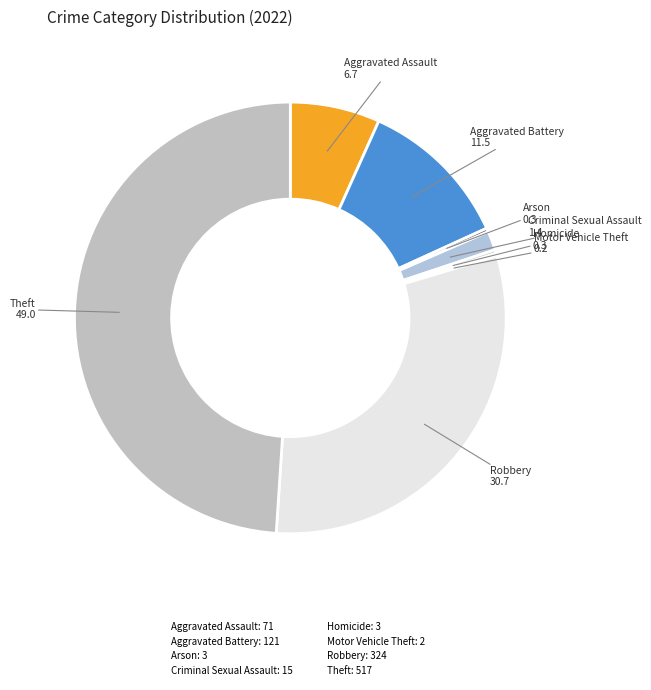

Which slice is the largest?

Theft